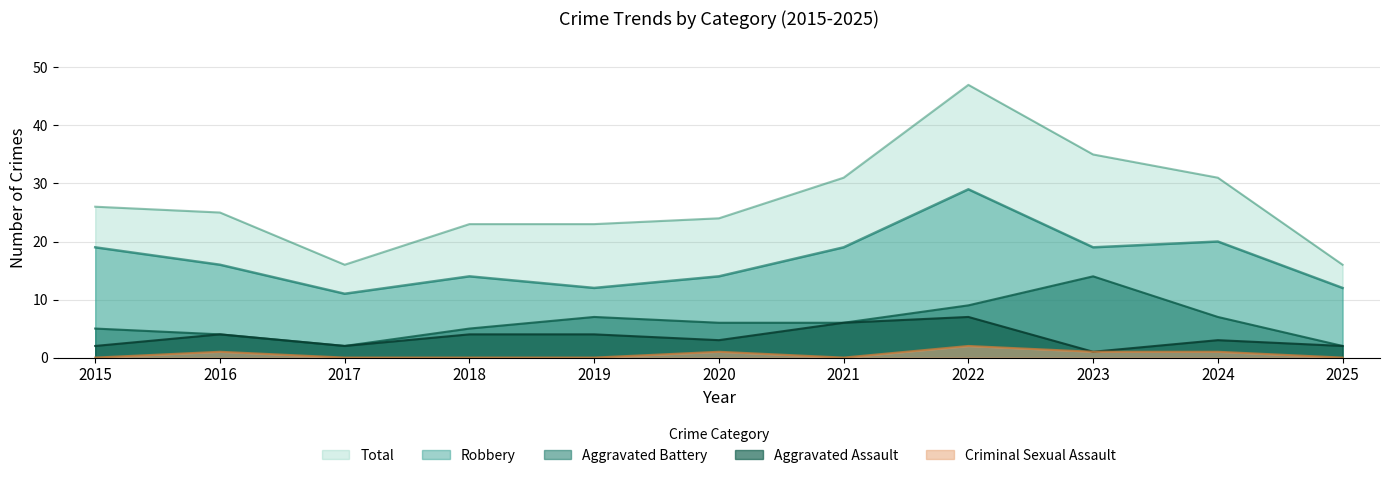

Rank the series by their maximum value, from highest to lowest.

Total, Robbery, Aggravated Battery, Aggravated Assault, Criminal Sexual Assault